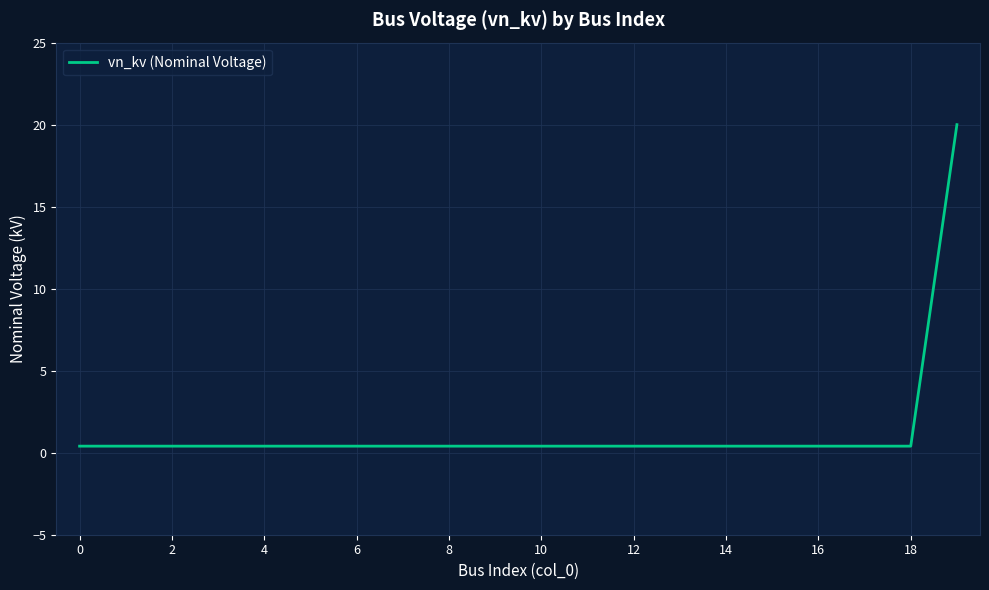

What is the maximum value shown in the chart?

20.0